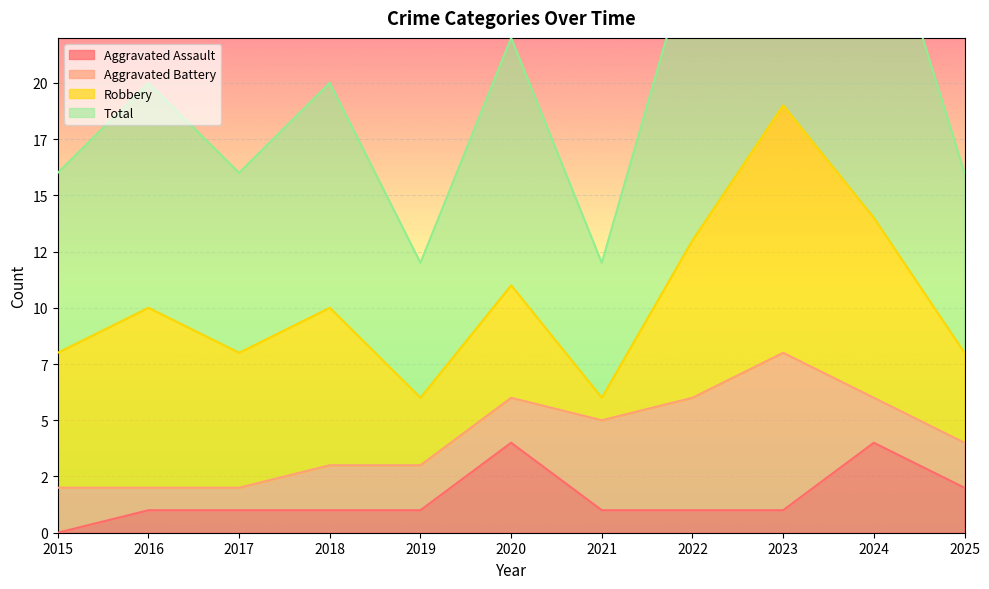

The value of Total at 2018 is 6. True or false?

False